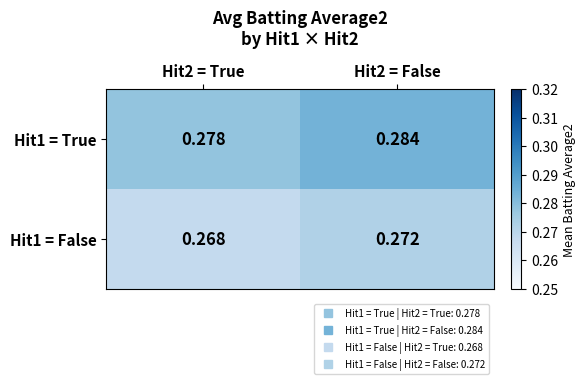

Is the value of Hit1 = True at Hit2 = True greater than the value of Hit1 = False at Hit2 = False?

Yes